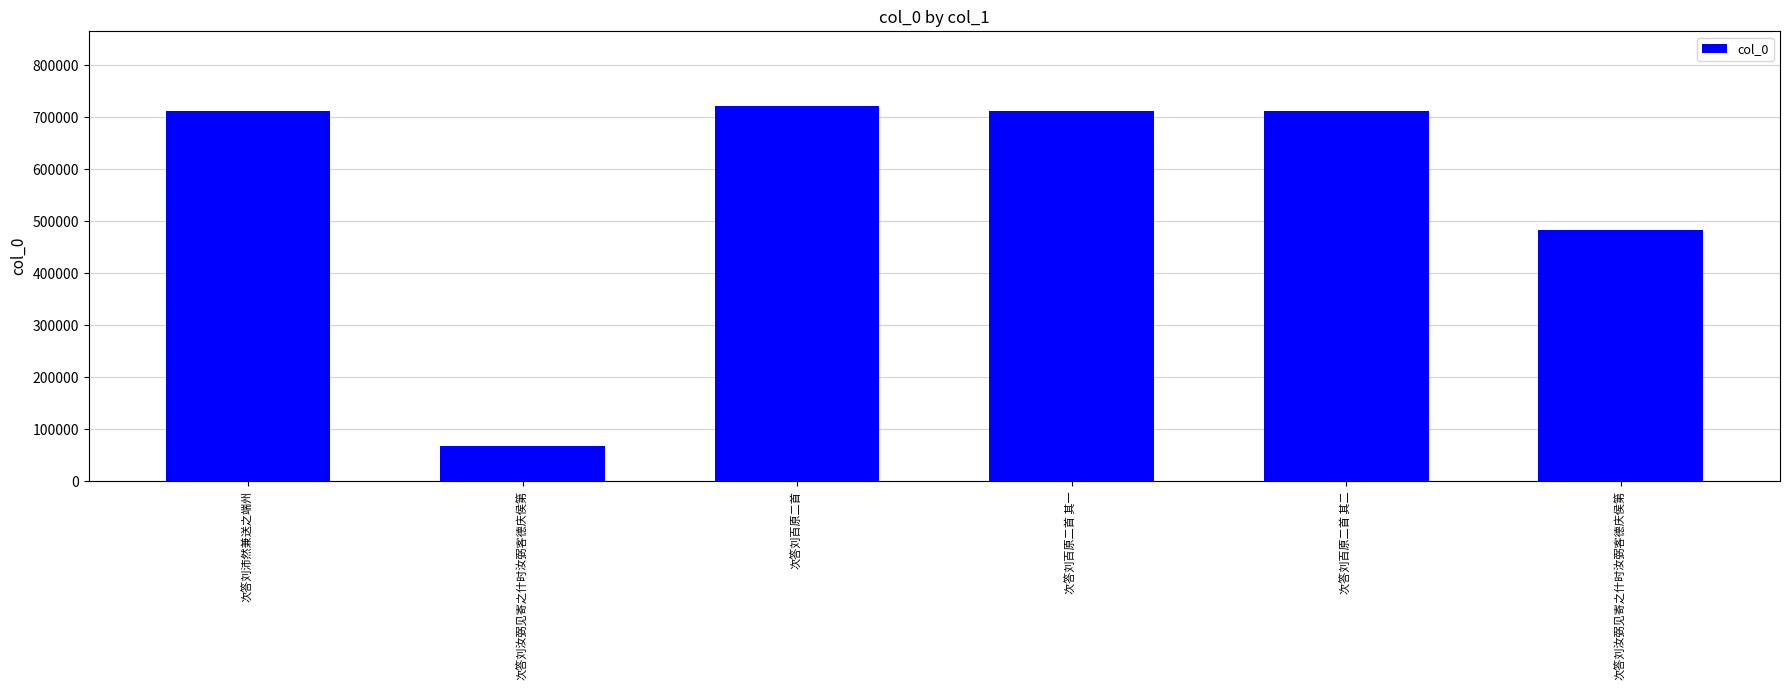

What is the sum of the values at 次答刘百原二首 其一 and 次答刘百原二首 其二?

1425015